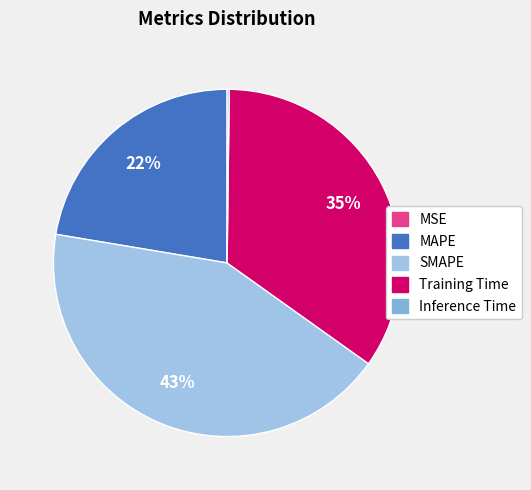

Is there a majority slice in this chart?

No